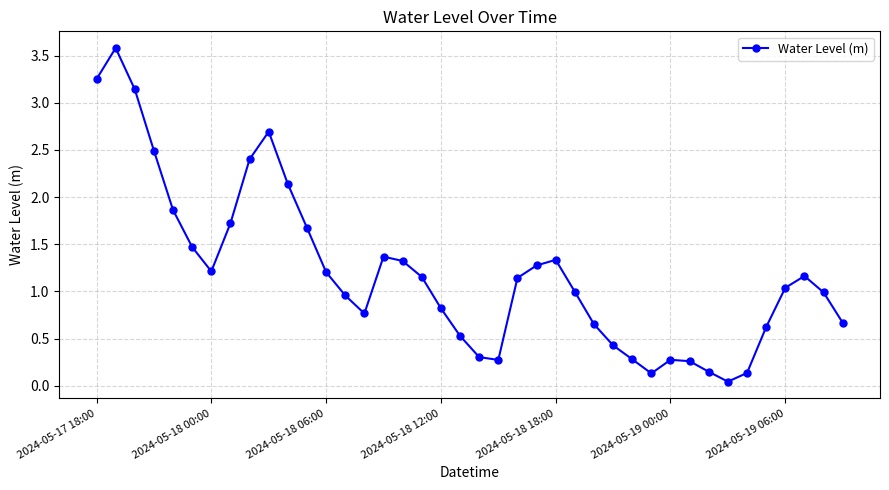

How many interior local valleys (lower than both neighbors) does the data have?

5